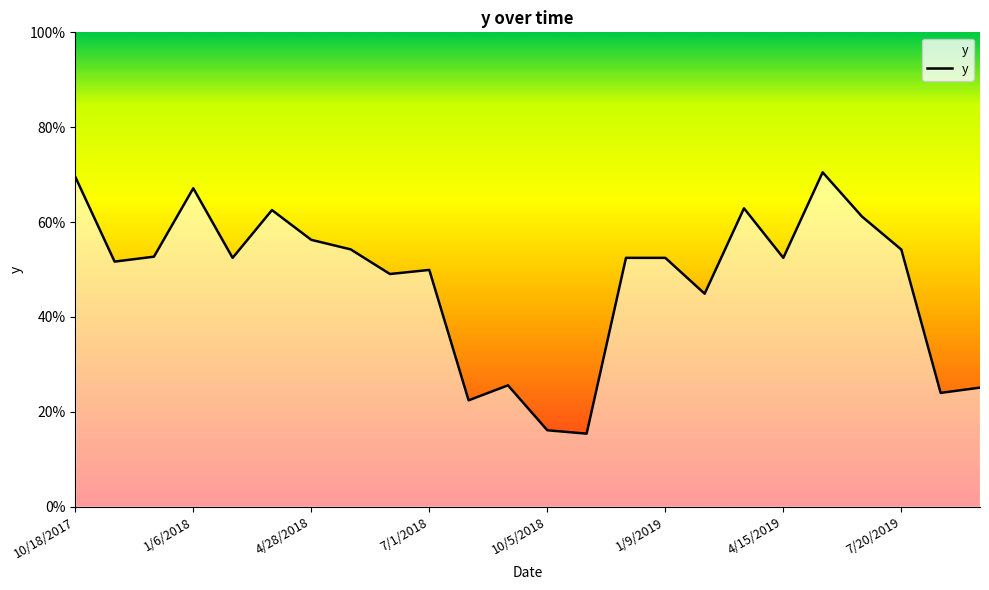

Count the values in the range 0 to 1.

24